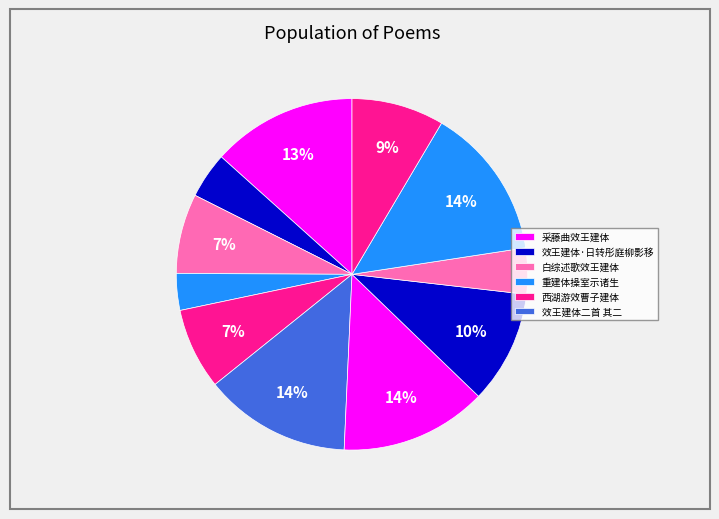

Count the number of slices in the pie.

11